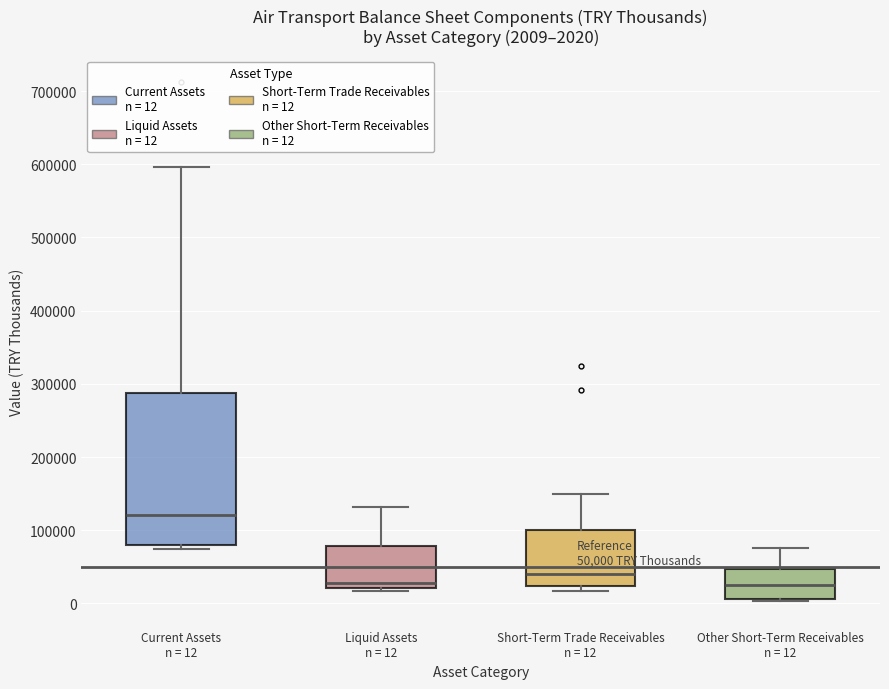

Which box is the tallest, from its lower edge to its upper edge?

Current Assets n = 12